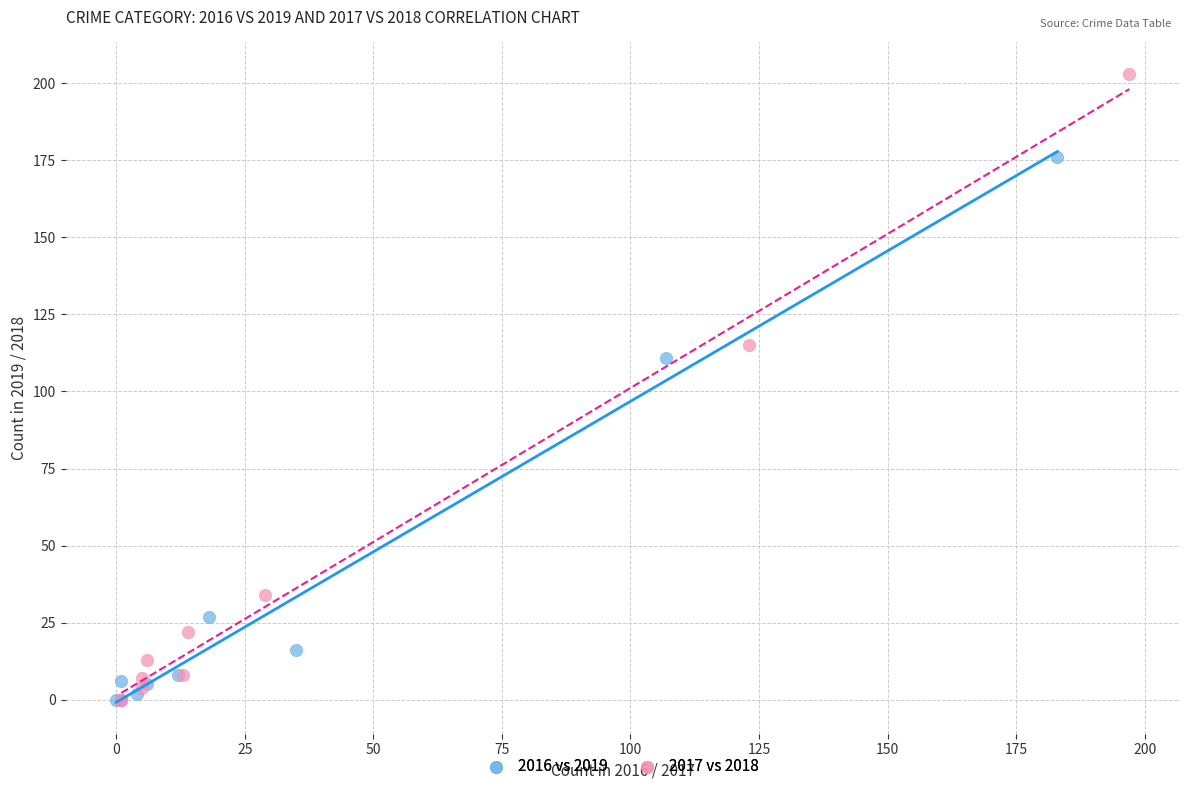

Which series has the largest Y range (max minus min)?

2017 vs 2018